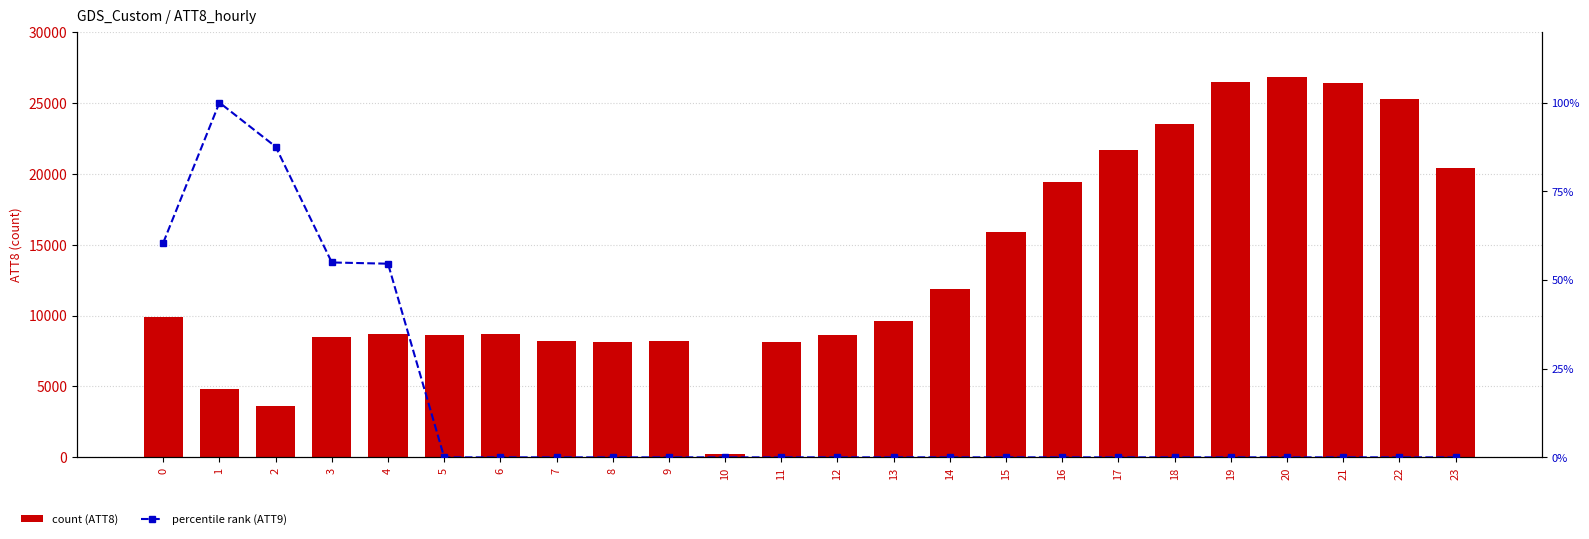

The ATT9 (percentile rank) series shows -58.2 at 20. True or false?

False